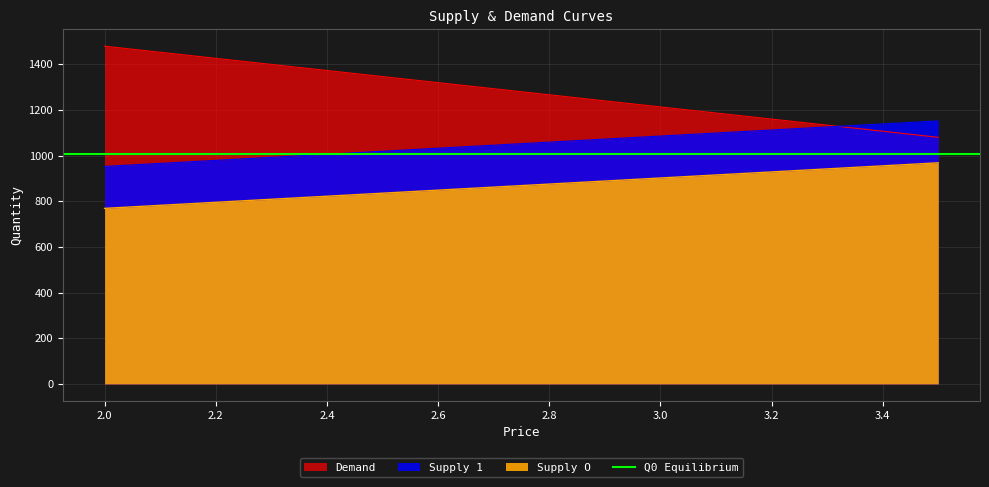

True or false: Supply 1 has a value of 1125.0 at 3.3.

True